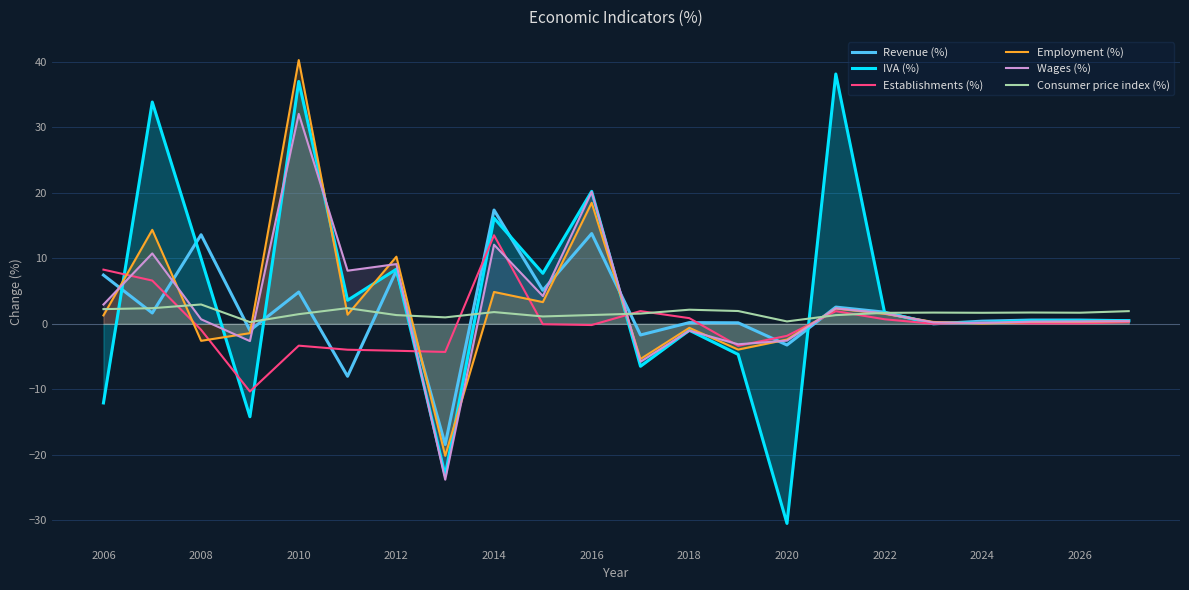

The value of Wages (%) at 2016 is 20.1. True or false?

True